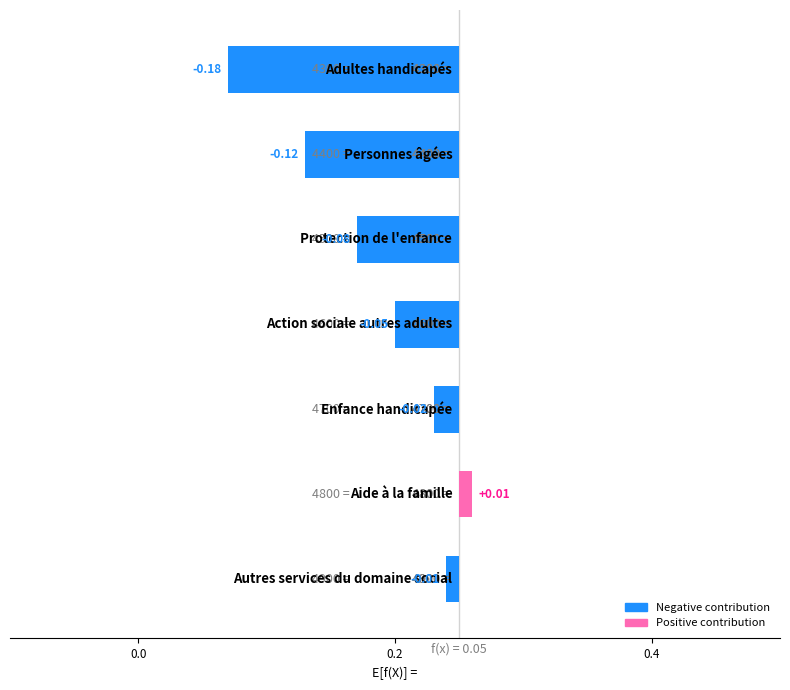

What is the value of the 3rd bar from the left?

-0.1